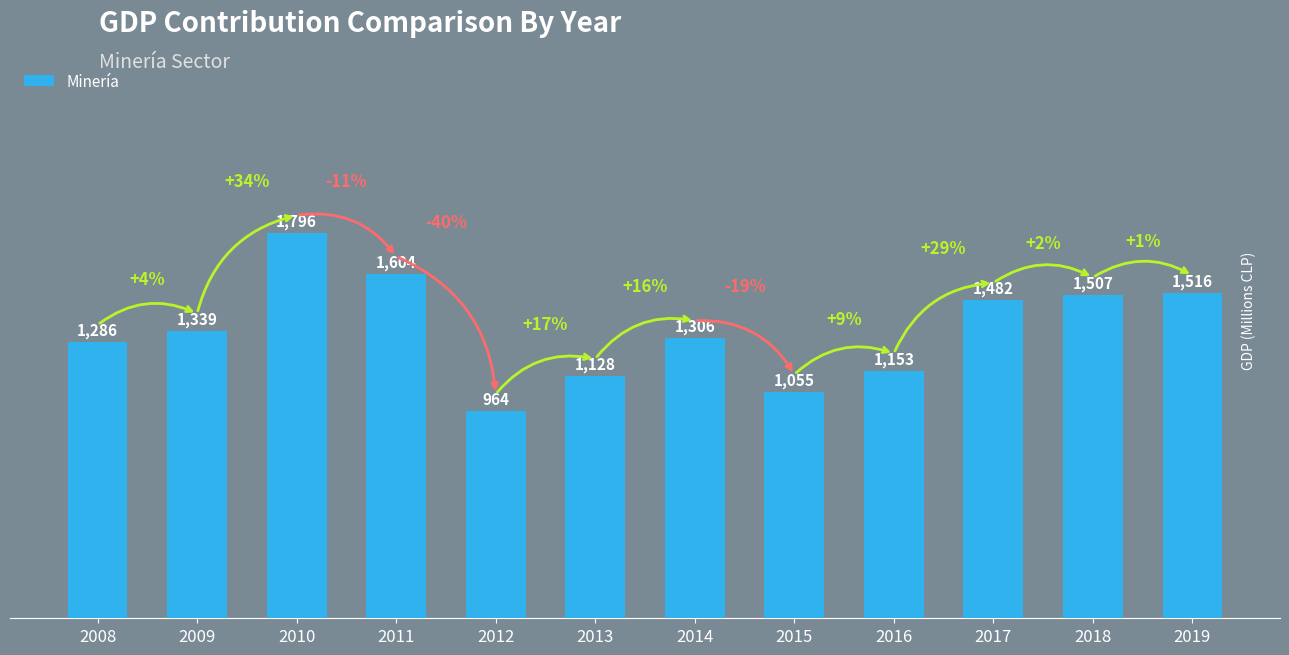

Reading left to right, transcribe all the data shown in this chart.

2008=1286	2009=1339	2010=1796	2011=1604	2012=964	2013=1128	2014=1306	2015=1055	2016=1153	2017=1482	2018=1507	2019=1516